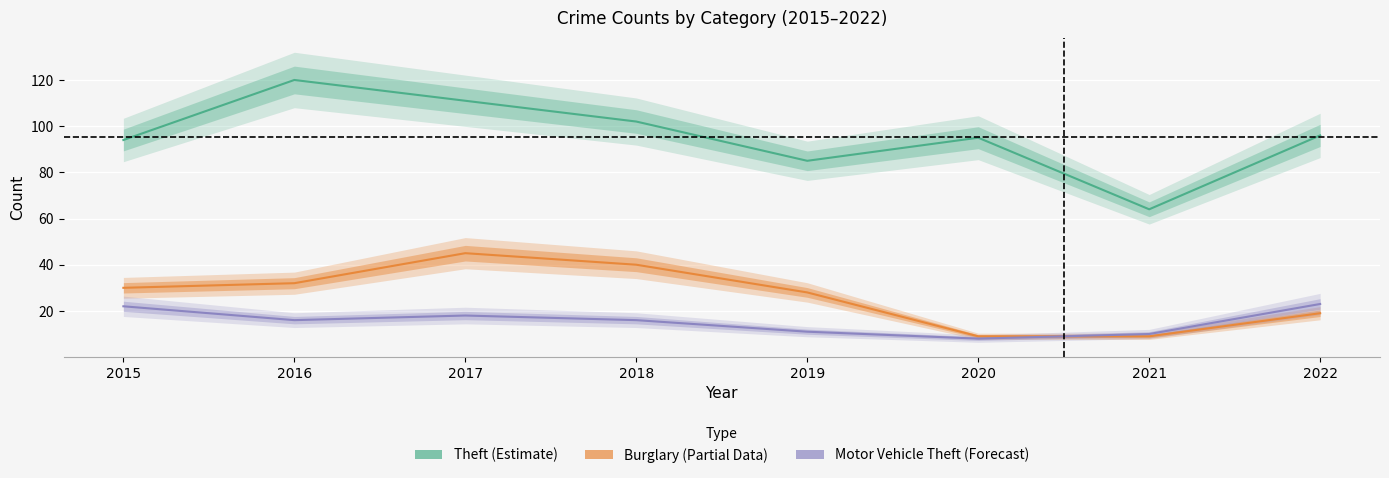

What is the sum of all Burglary (Partial) values?

212